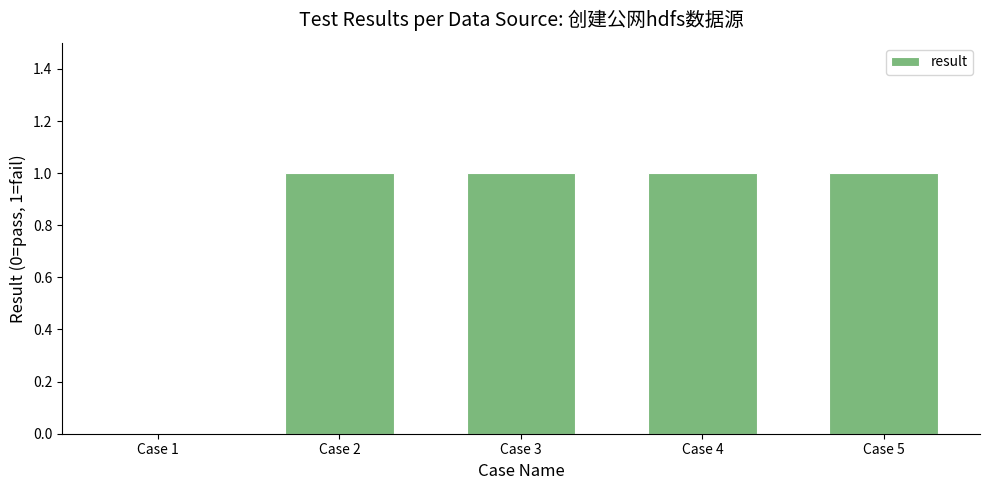

How many values are above zero?

4